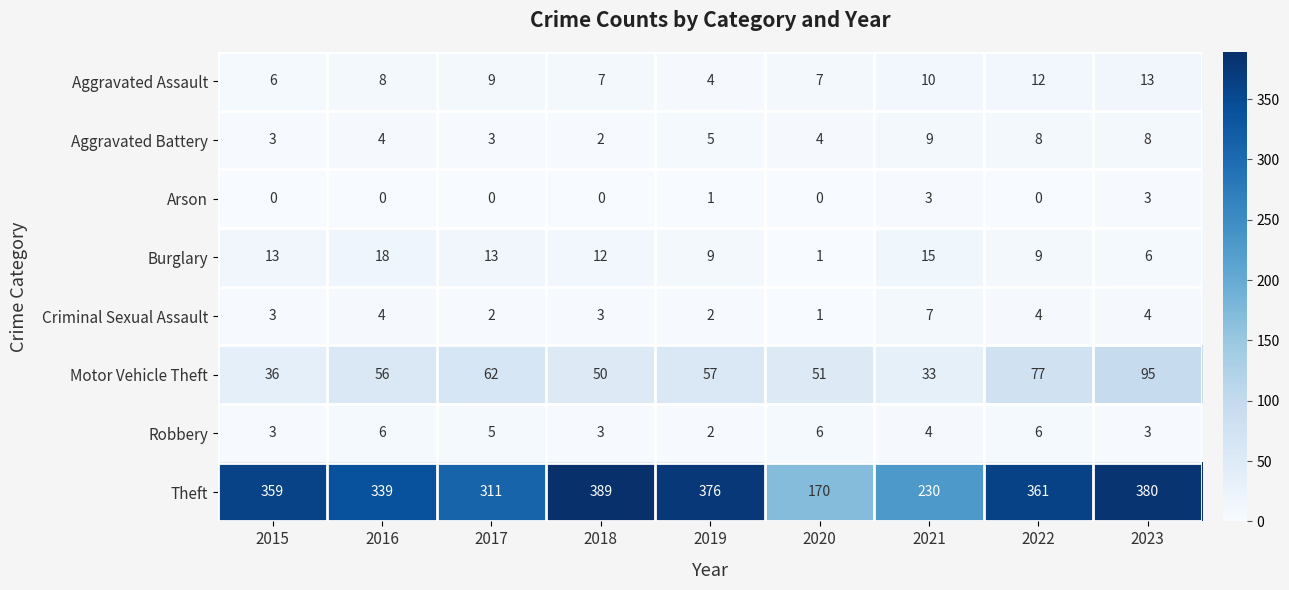

What is the maximum value shown in the chart?

389